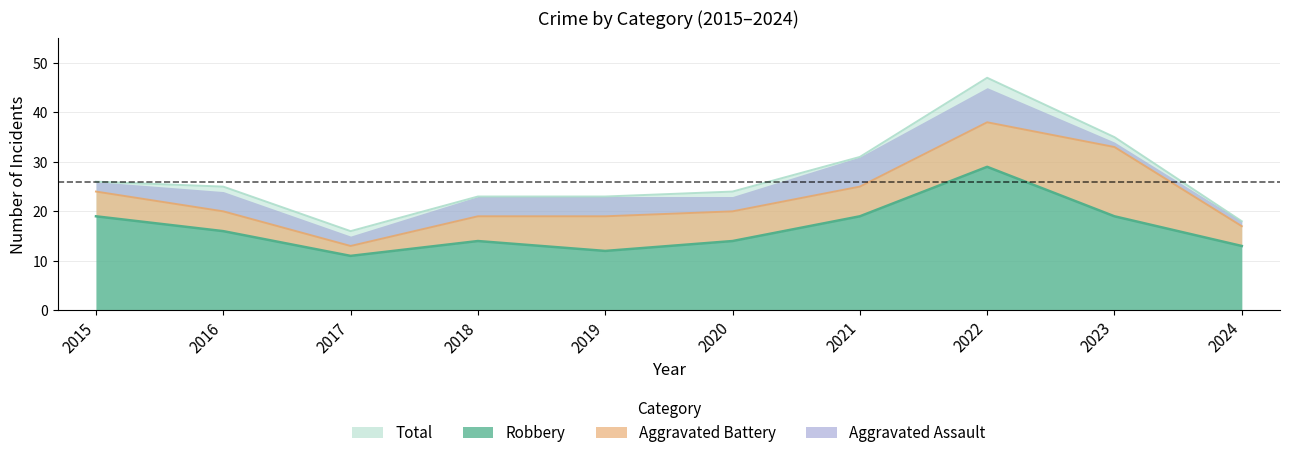

Where is the first local maximum for Total?

2022